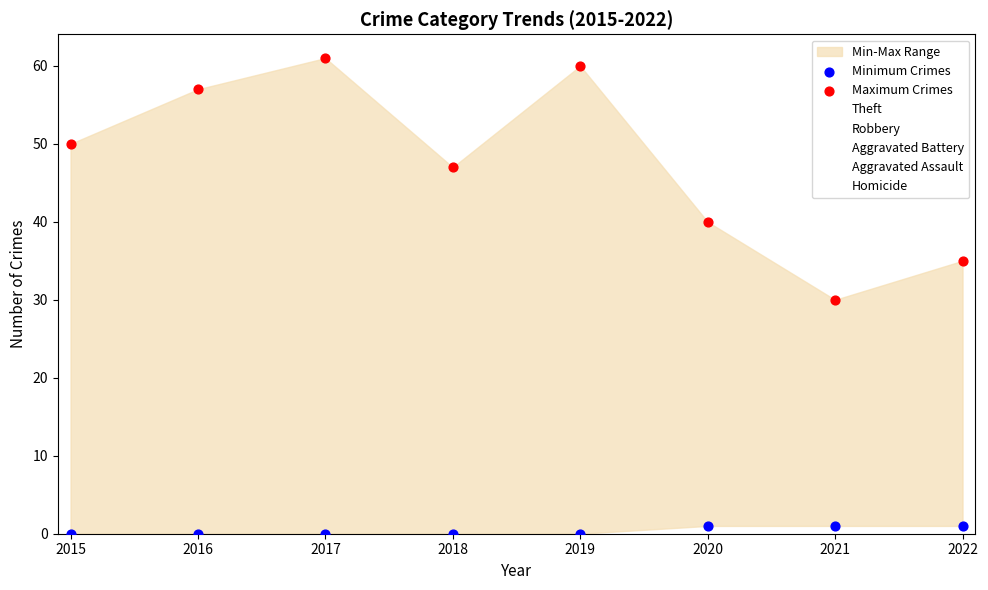

Which series has the widest spread of Y values?

Maximum Crimes